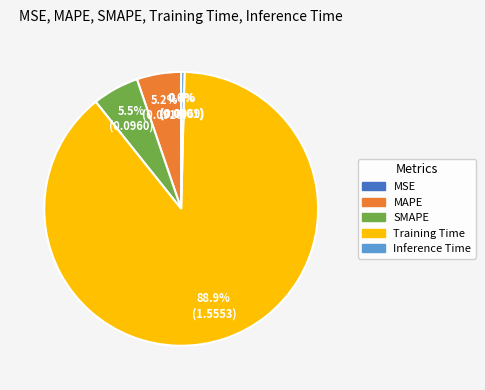

The Inference Time slice represents 14% of the pie. True or false?

False